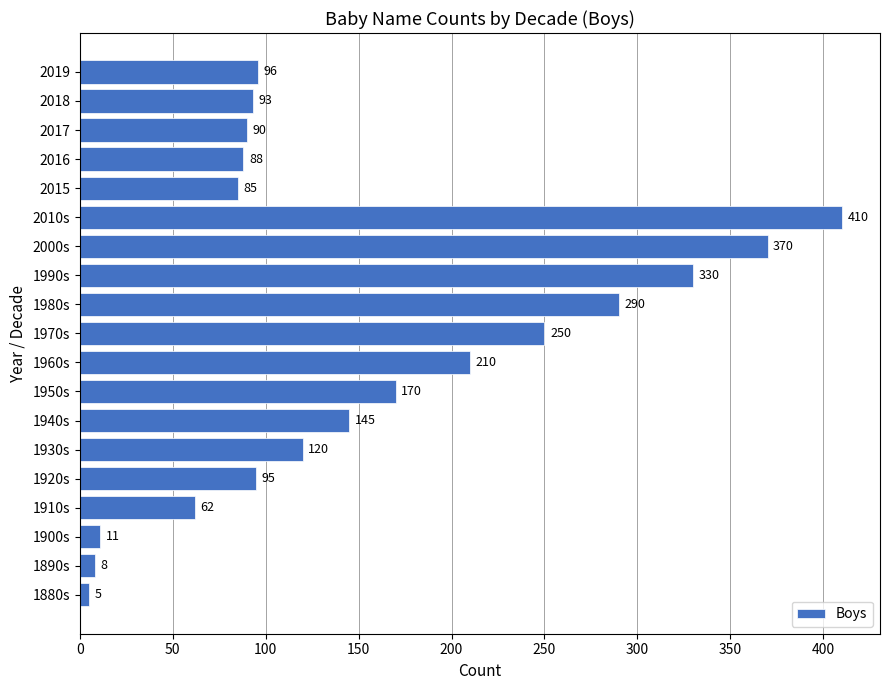

How many distinct data groups are displayed?

1